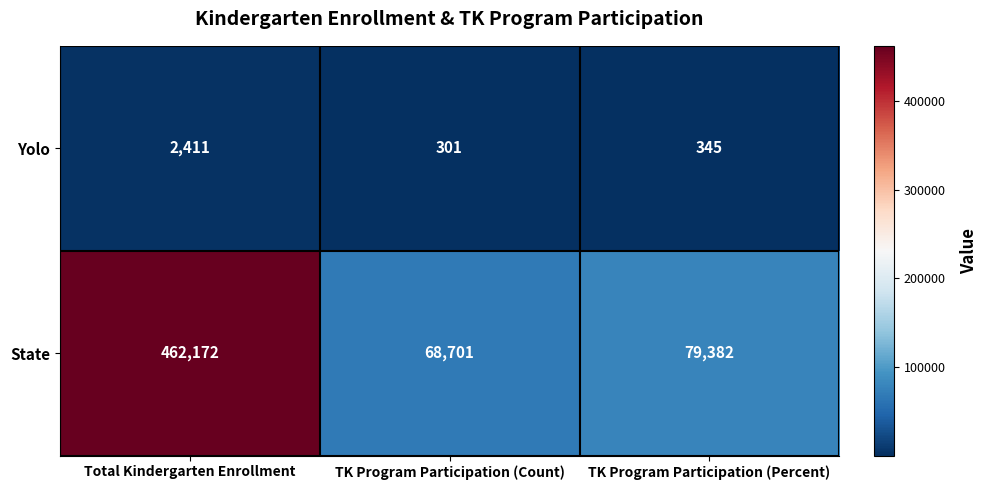

What is the difference between the maximum and minimum values in the State series?

393471